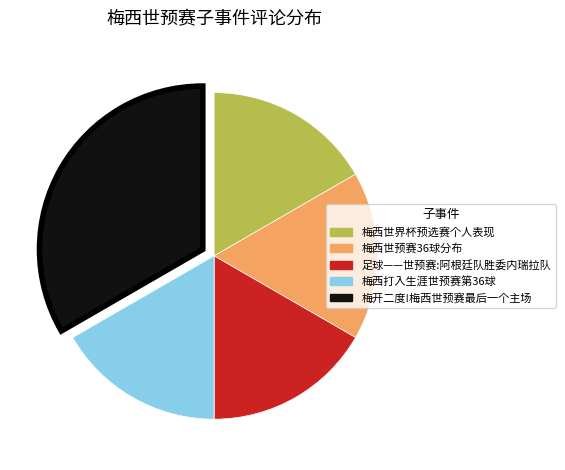

The 足球——世预赛:阿根廷队胜委内瑞拉队 slice represents 28% of the pie. True or false?

False